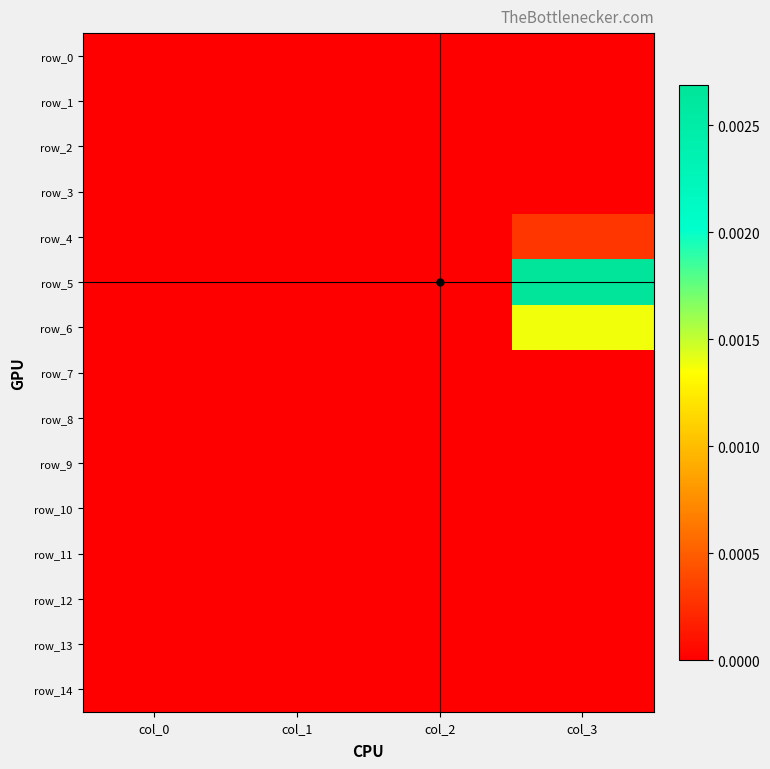

How many data points does each series have?

4